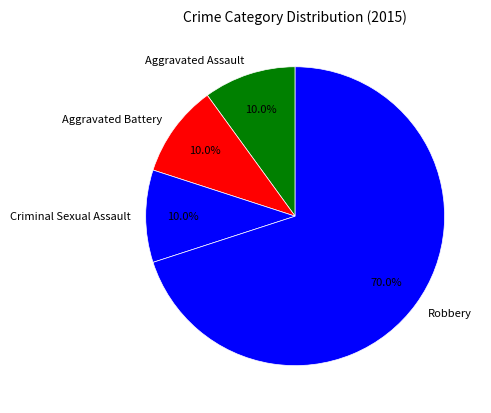

Does Criminal Sexual Assault account for over 50% of the chart?

No